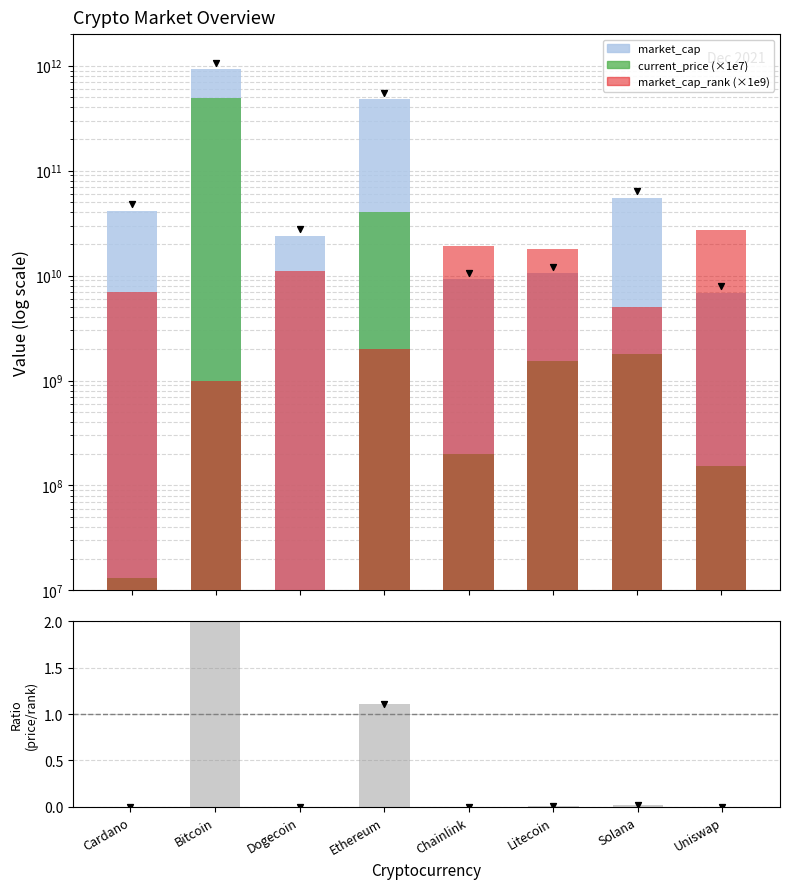

What is the total value across all series at Solana?

61833866131.0